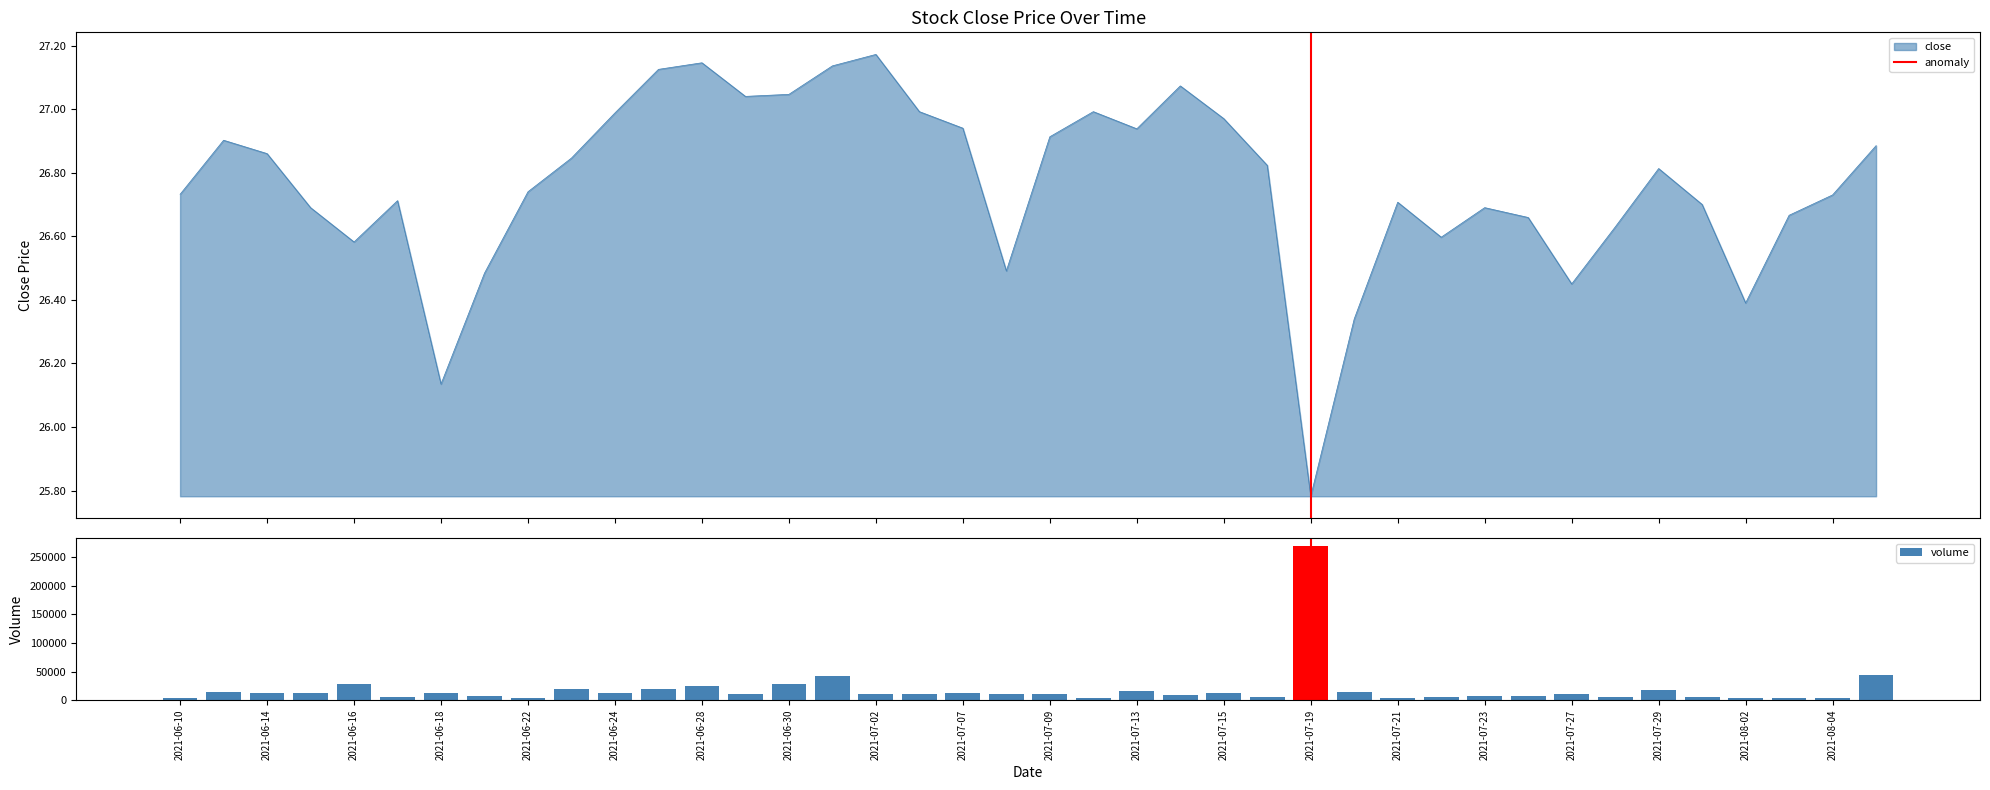

Rank the series by their average value, from highest to lowest.

volume, close